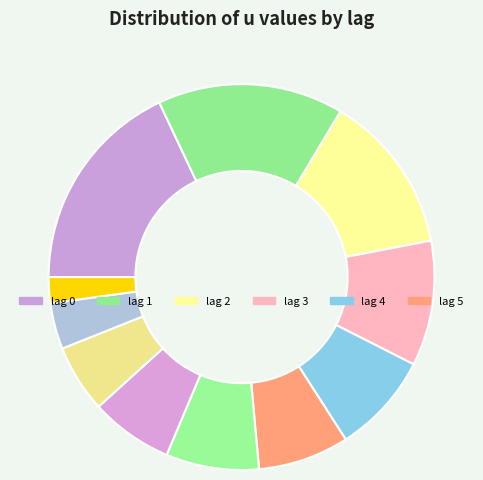

How many slices are in this pie chart?

11